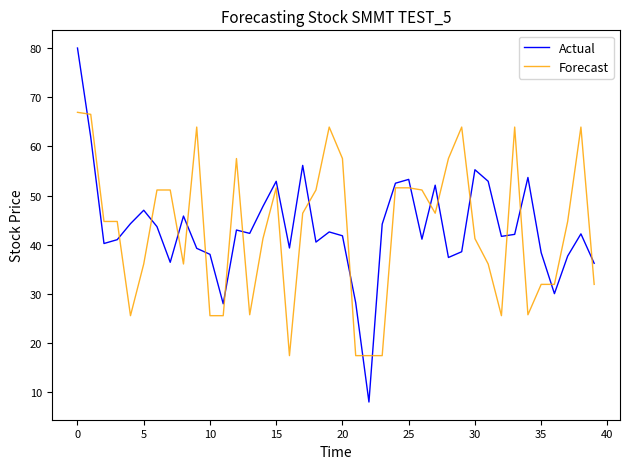

True or false: Actual and Forecast cross at least once.

True